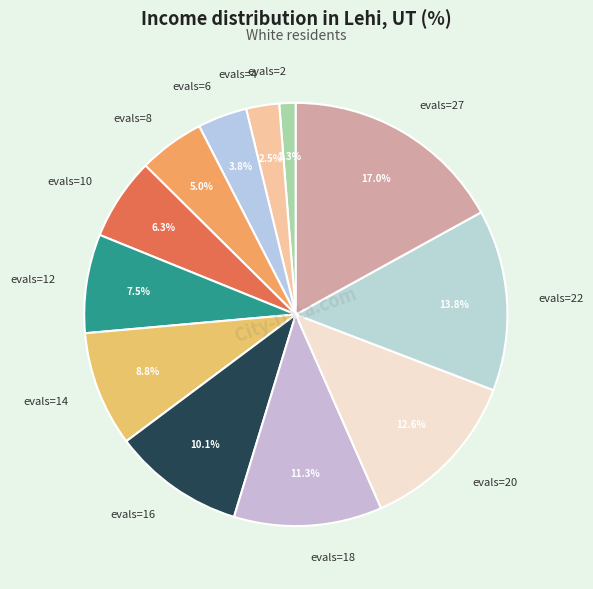

What is the largest slice in the pie chart?

evals=27